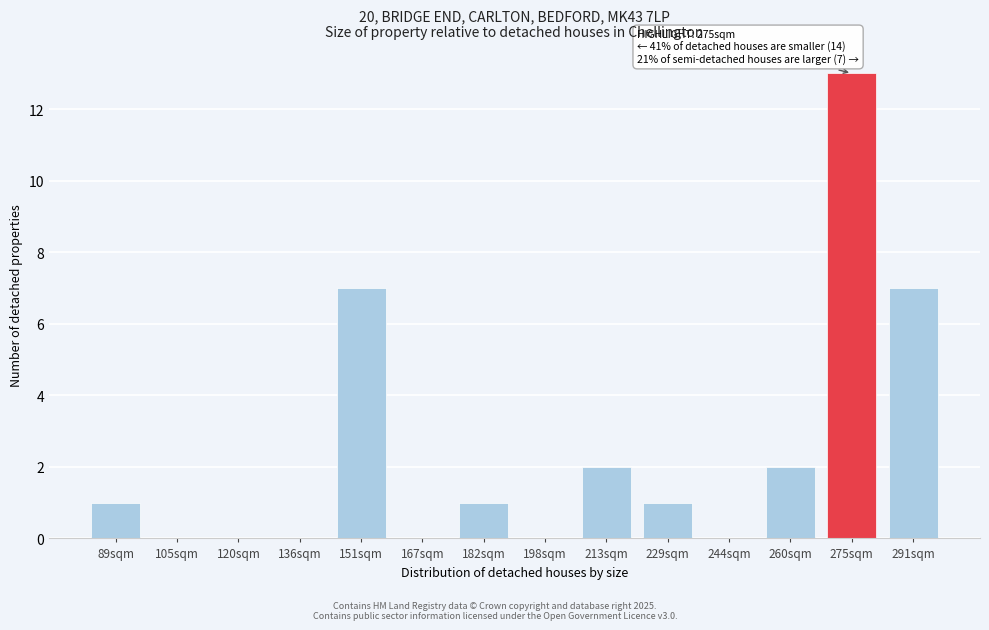

Reading right to left, extract all data points from this chart.

291sqm=7	275sqm=13	260sqm=2	244sqm=0	229sqm=1	213sqm=2	198sqm=0	182sqm=1	167sqm=0	151sqm=7	136sqm=0	120sqm=0	105sqm=0	89sqm=1